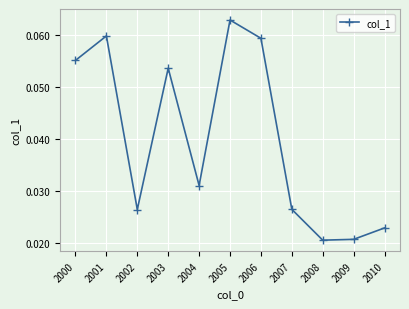

At which category does the data reach its first local peak?

2001